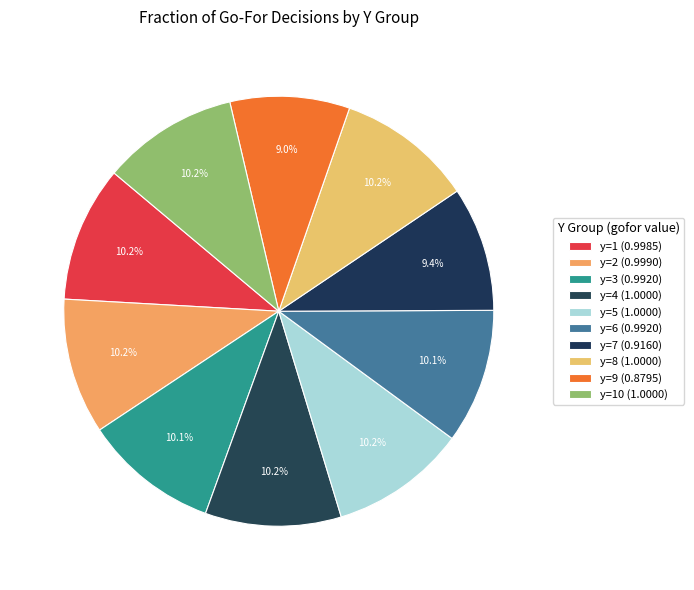

How many slices are in this pie chart?

10